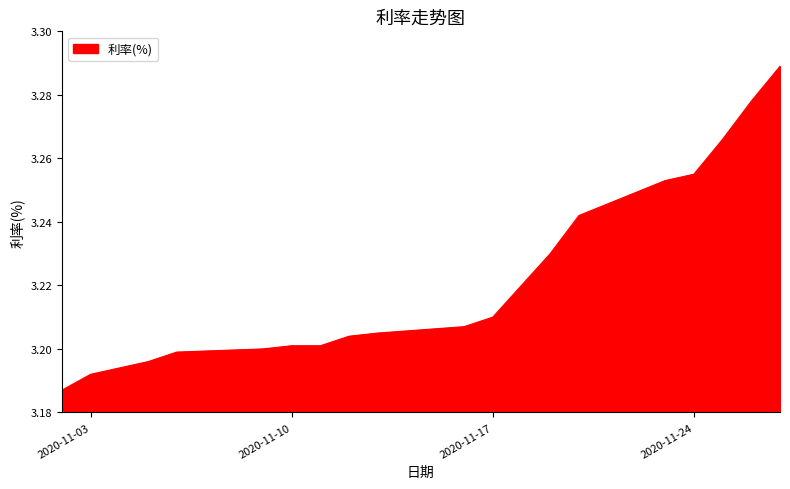

What is the sum of all values?

64.4